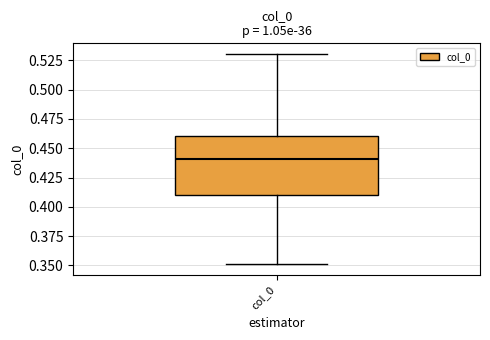

Read this box plot against the y-axis: the position of the median line, the range covered by the box, and the ends of both whiskers. The values are not printed on the chart, so give them approximately, as read against the axis.

median 0.44, box 0.41 to 0.46, whiskers 0.35 to 0.53